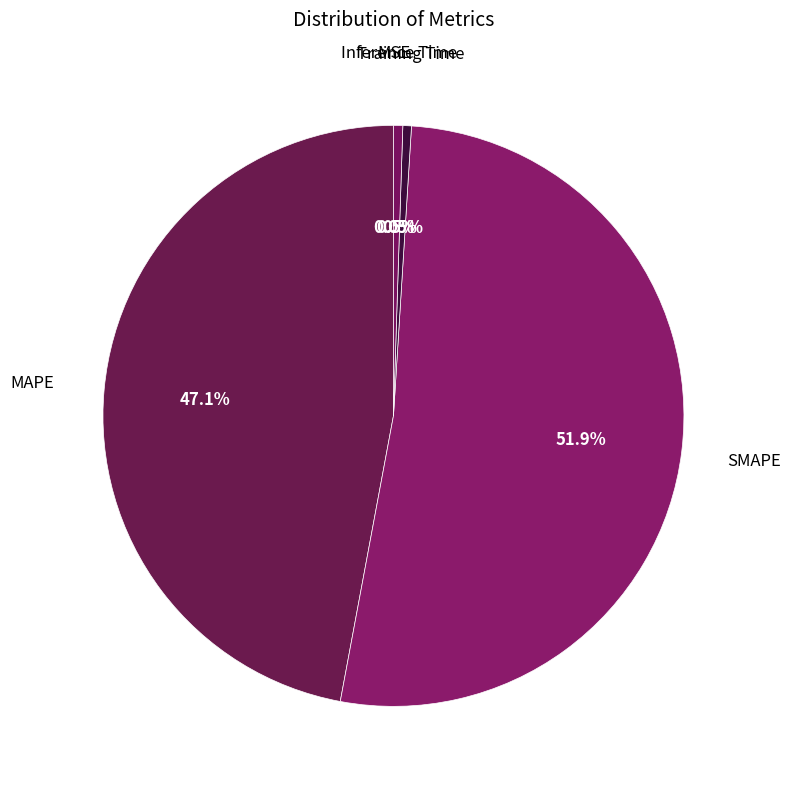

Count the number of slices in the pie.

5